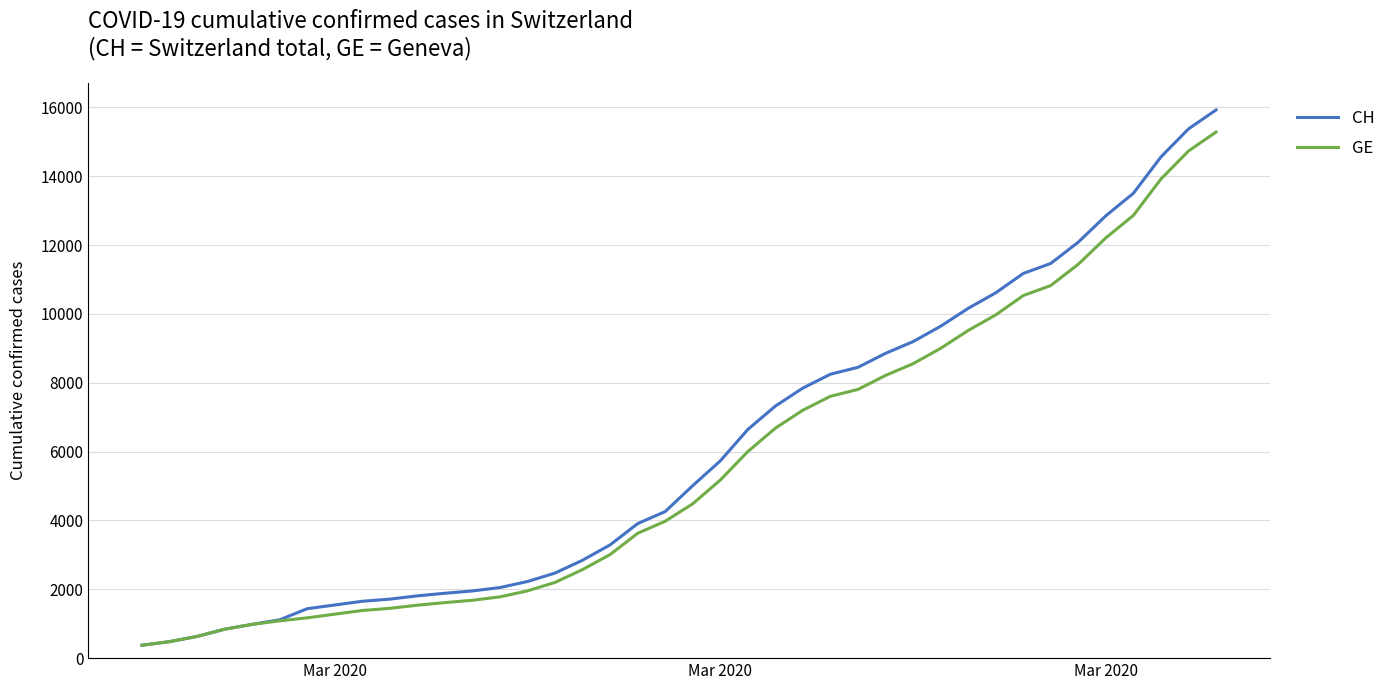

Which series has the largest range (max minus min)?

CH